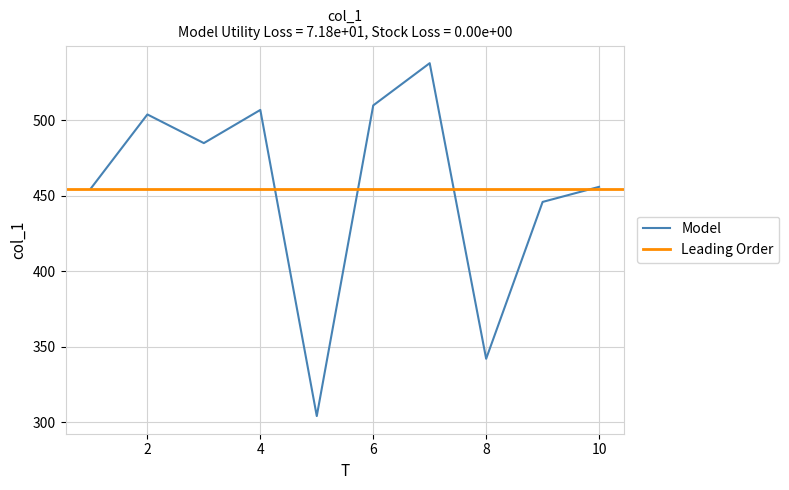

Where is the first local maximum?

2